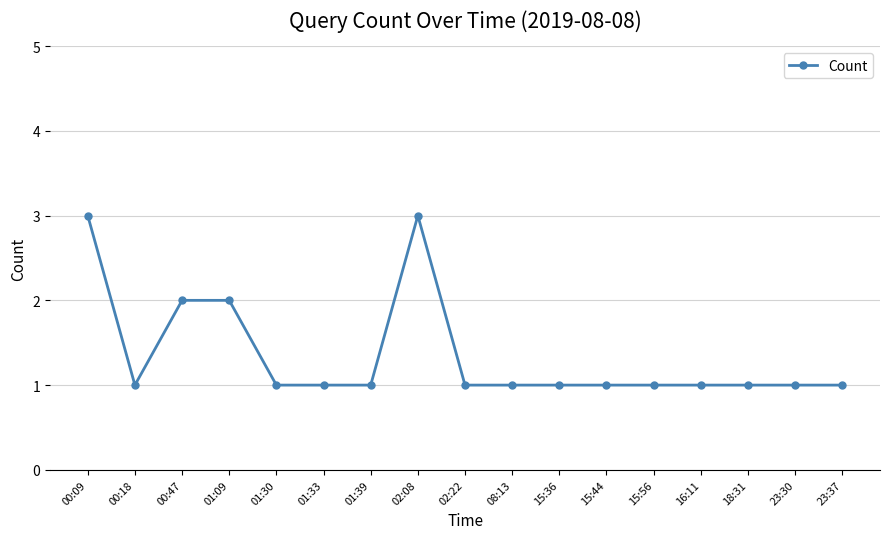

What is the difference between the maximum and minimum values?

2